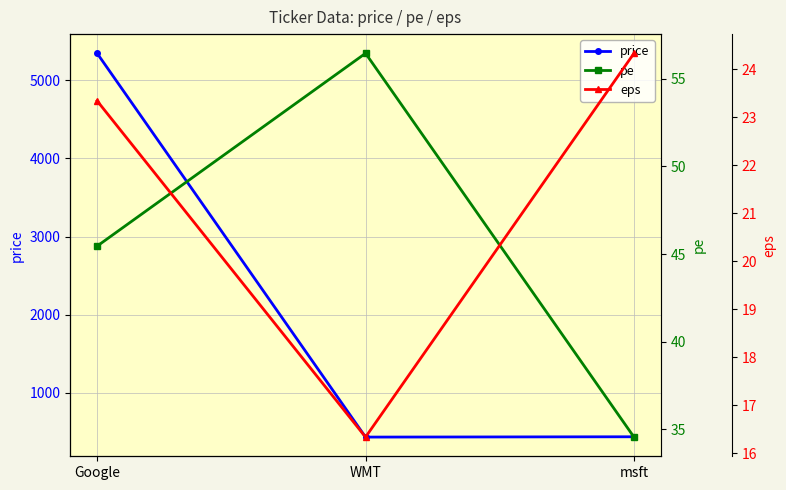

What is the sum of the eps values at WMT and msft?

40.7